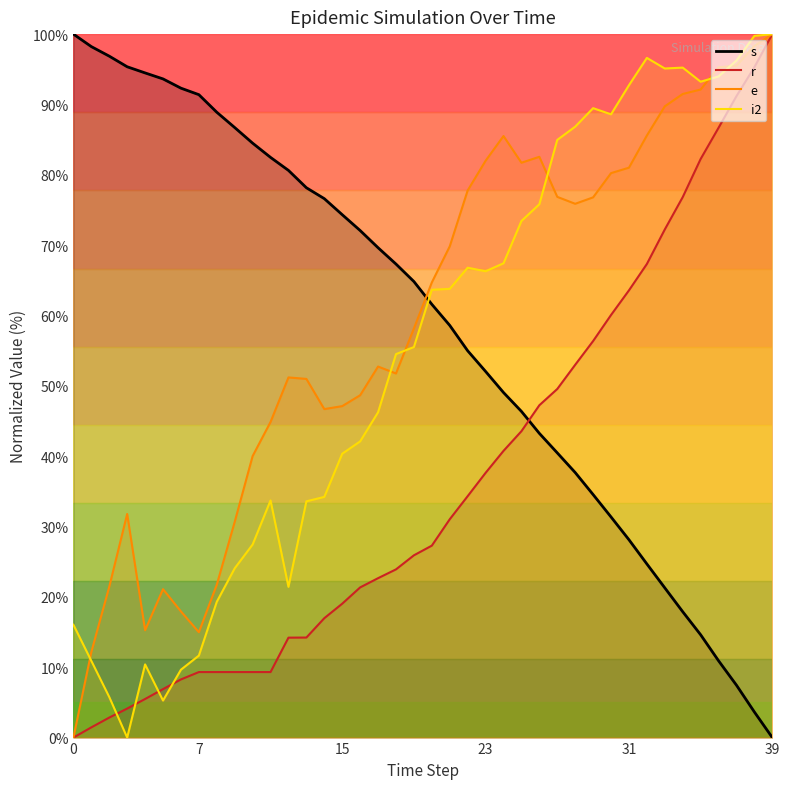

At how many categories does at least one series exceed 26?

40